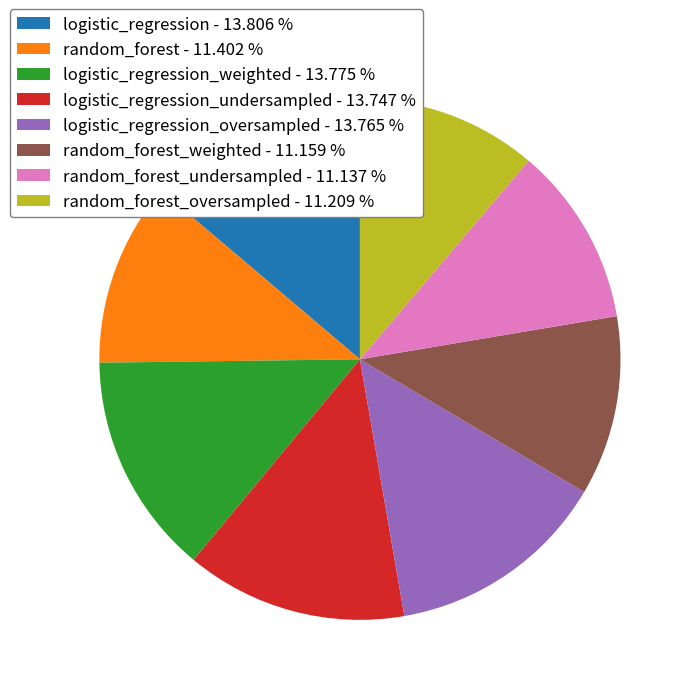

Do random_forest_weighted - 11.159 % and random_forest - 11.402 % together represent more than half of the pie?

No